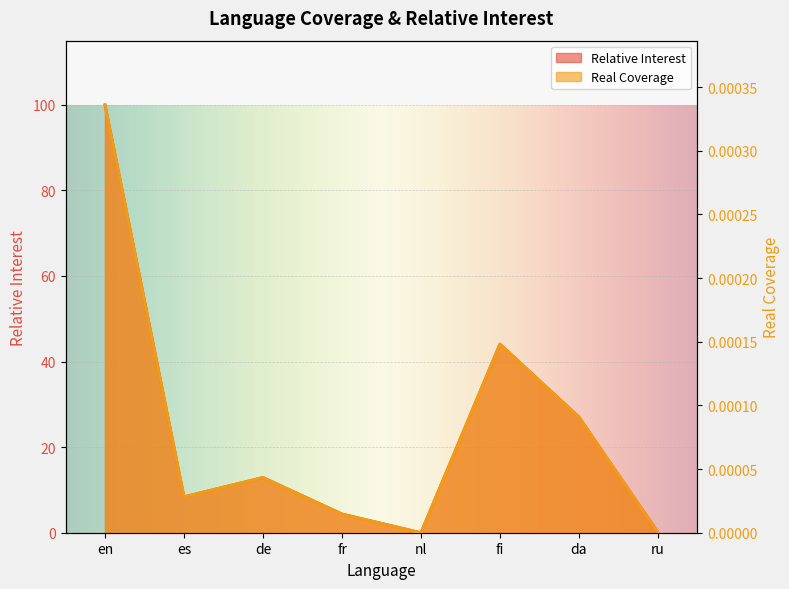

True or false: Relative Interest and Real Coverage intersect in this chart.

False